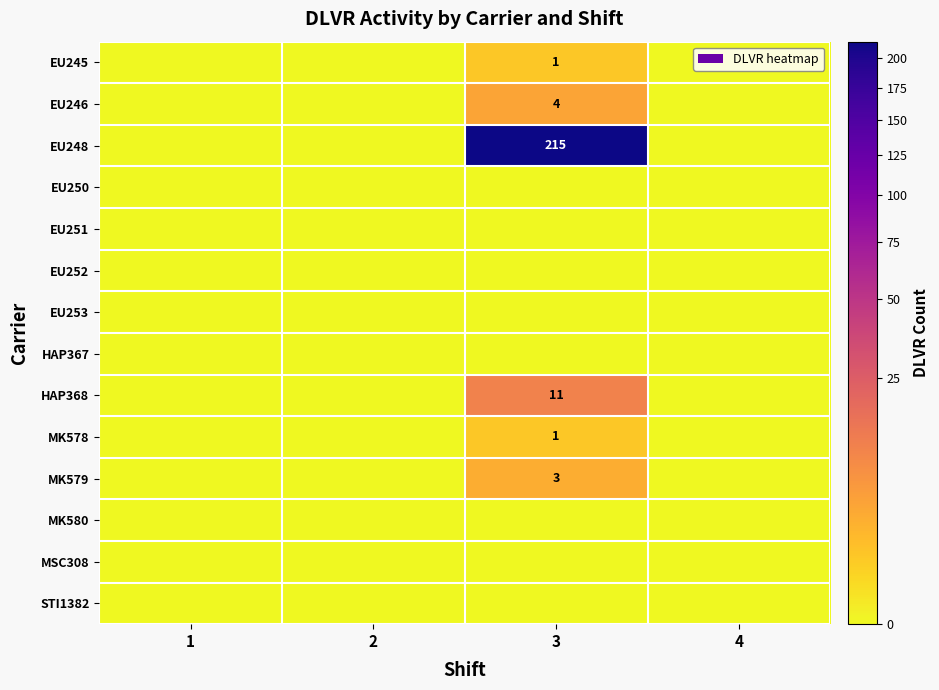

The EU246 series shows 1 at 3. True or false?

False